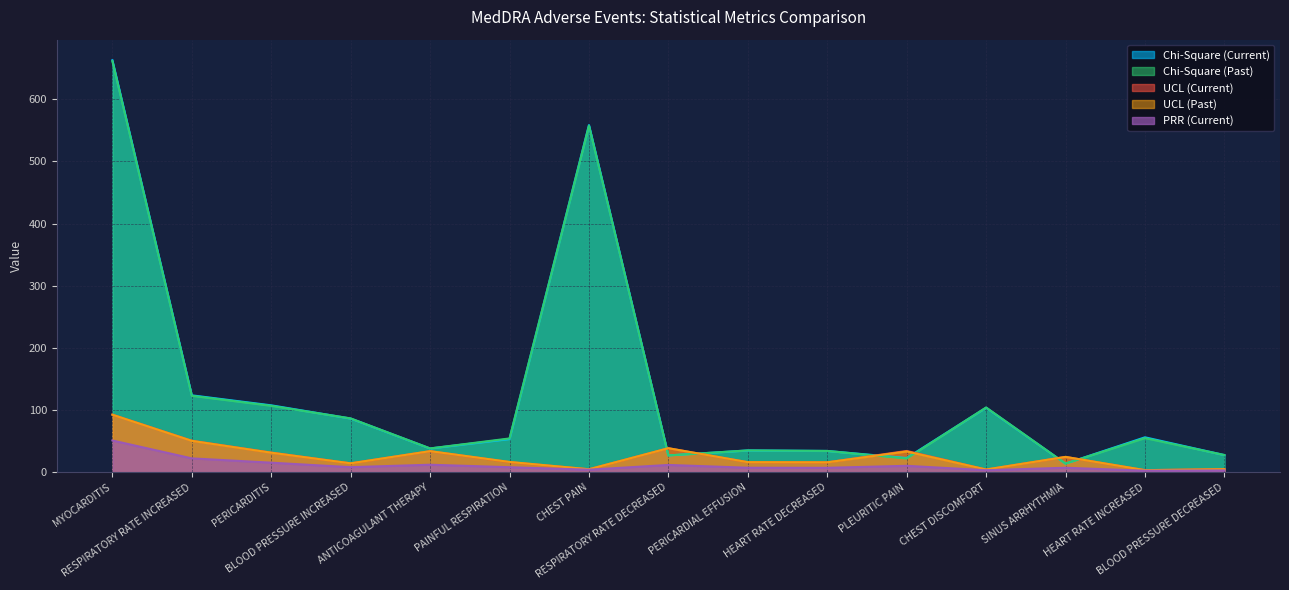

Is it true that Chi-Square (Current) equals 35.4 at PERICARDIAL EFFUSION?

True